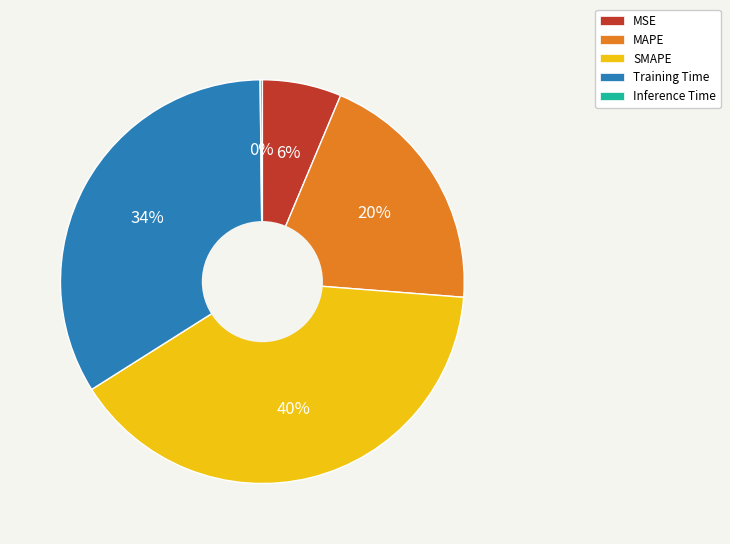

Does any single category account for the majority?

No